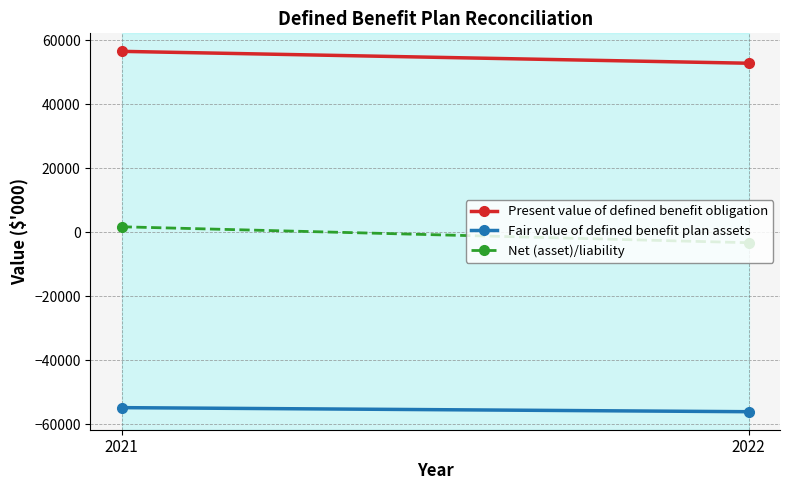

List the series in order of their peak value, highest first.

Present value of defined benefit obligation, Net (asset)/liability, Fair value of defined benefit plan assets